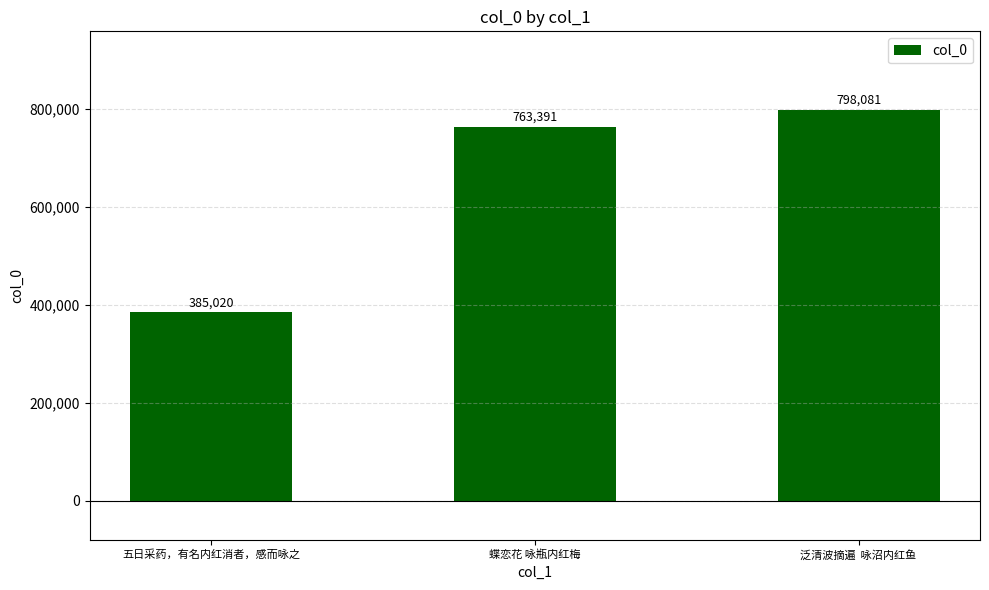

Which label corresponds to the largest value in the chart?

泛清波摘遍  咏沼内红鱼